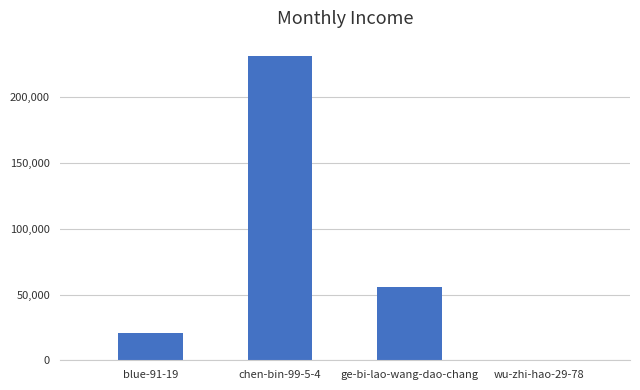

Reading right to left, what are all the values shown in this chart?

35	55481	231620	20834